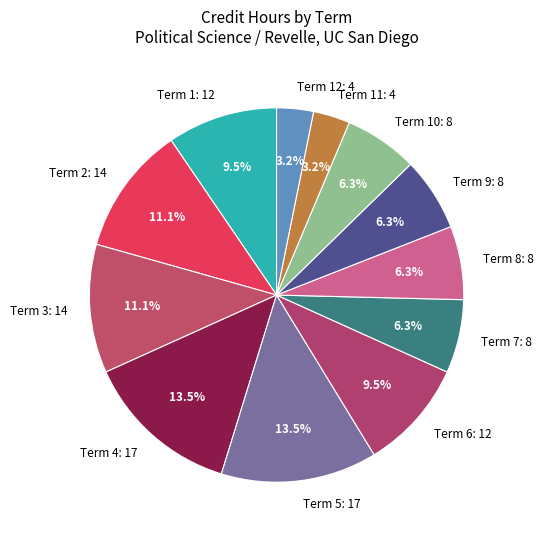

Between Term 12: 4 and Term 10: 8, which is larger?

Term 10: 8